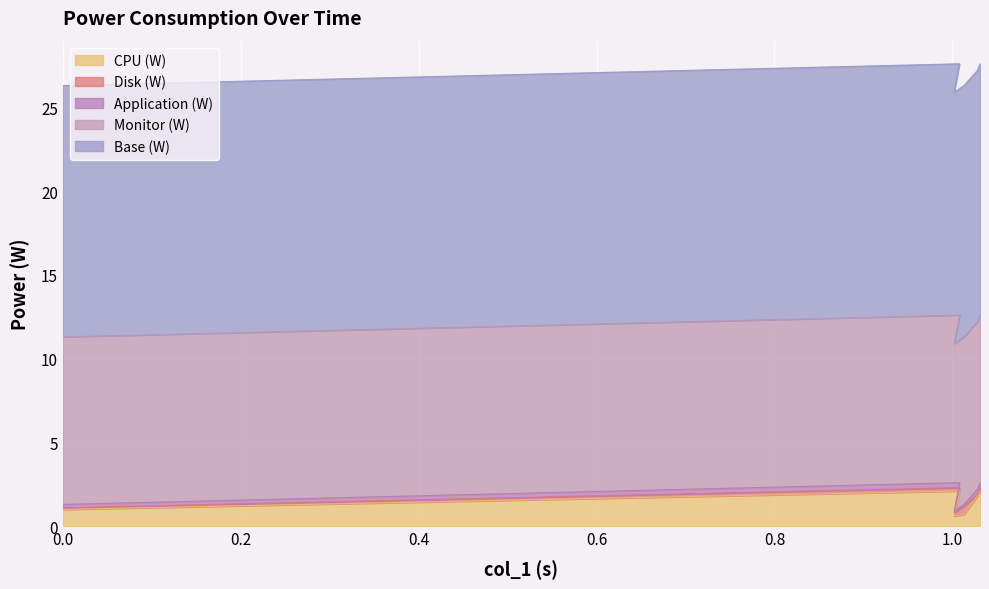

Read the Monitor (W) value at 1.028.

10.0